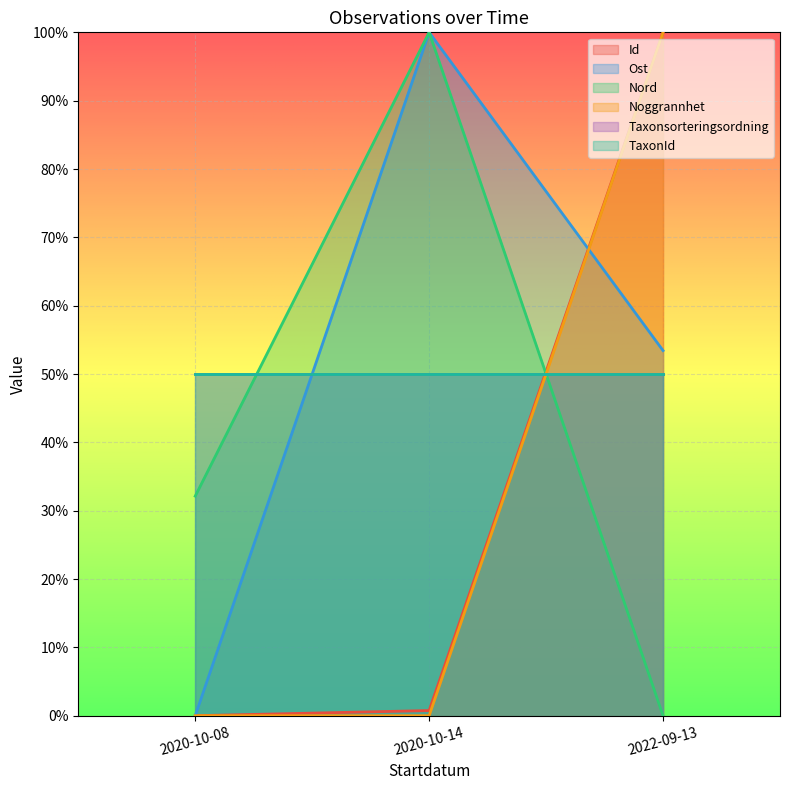

What is the difference between the Ost values at 2022-09-13 and 2020-10-14?

46.6